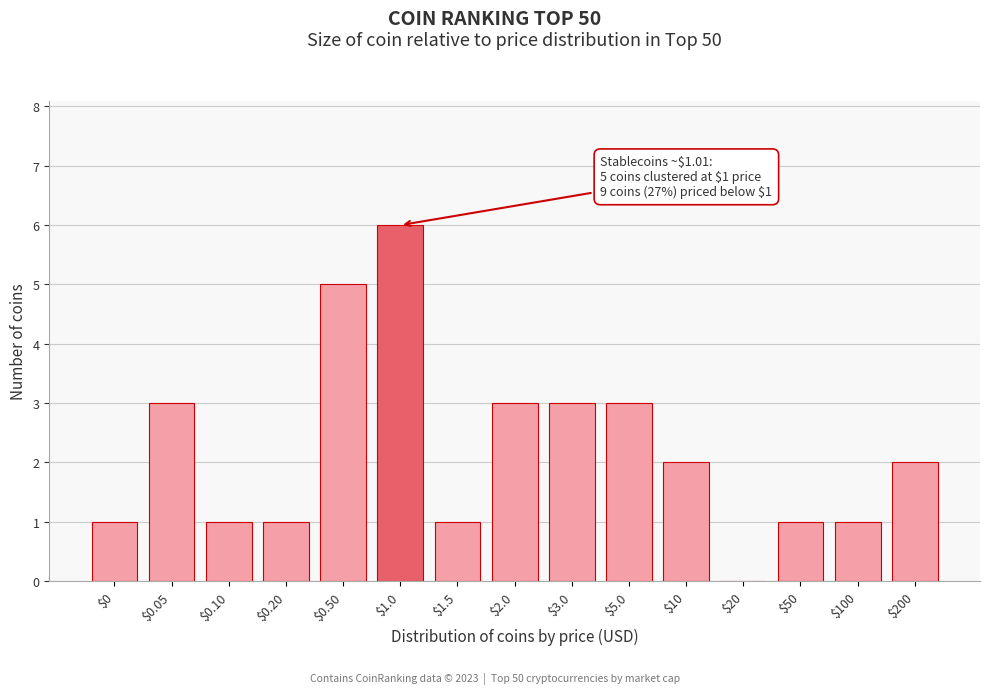

What is the greatest value displayed?

6